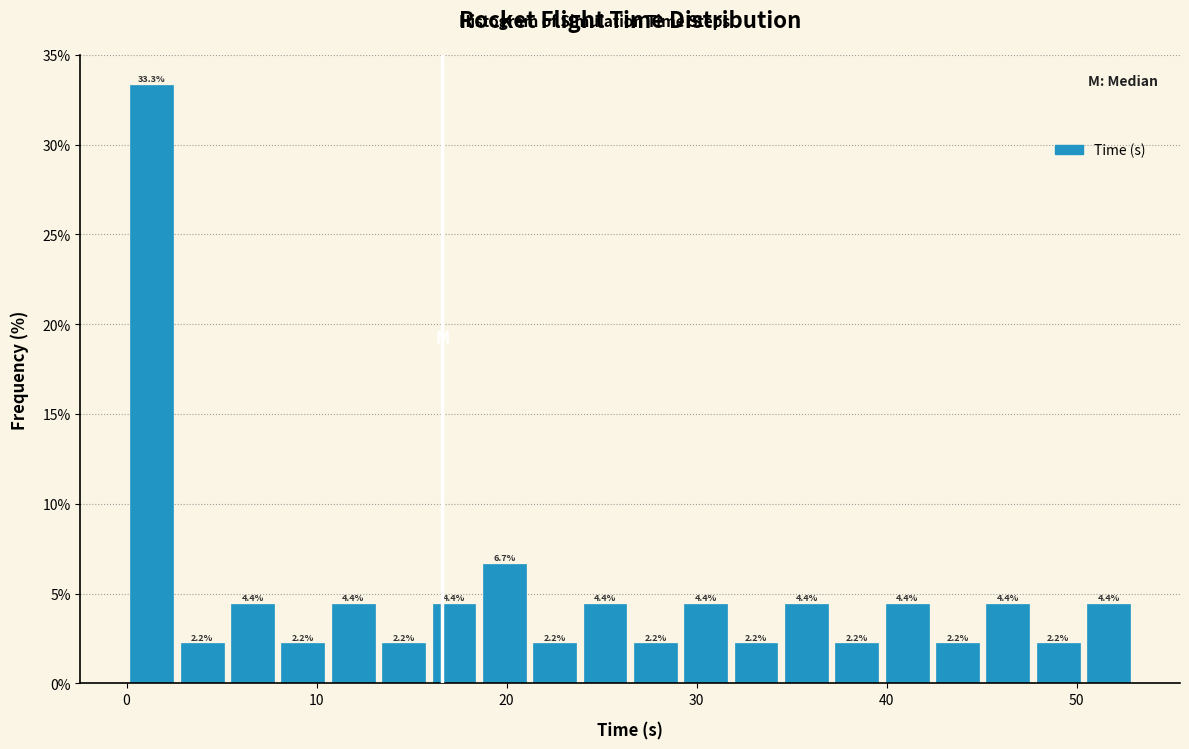

Read against the x-axis, roughly where is the centre of the tallest bar?

1